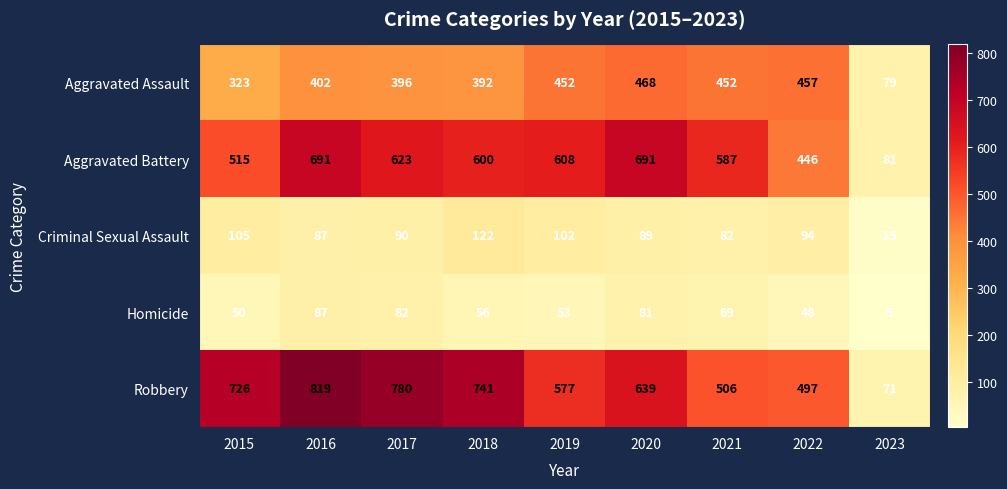

Which series has the largest total across all categories?

Robbery